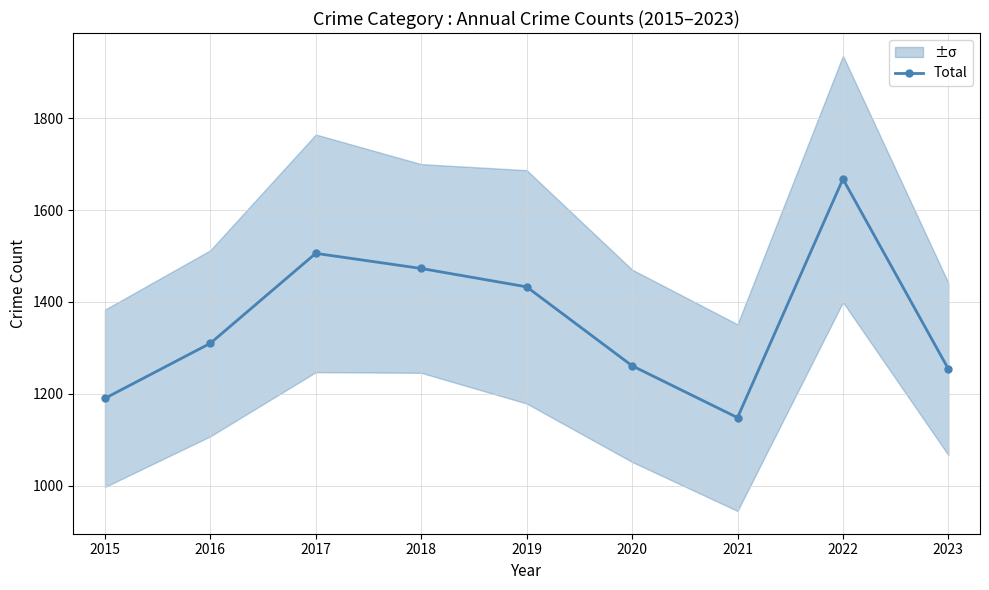

What is the ratio of the value at 2016 to the value at 2017?

0.9